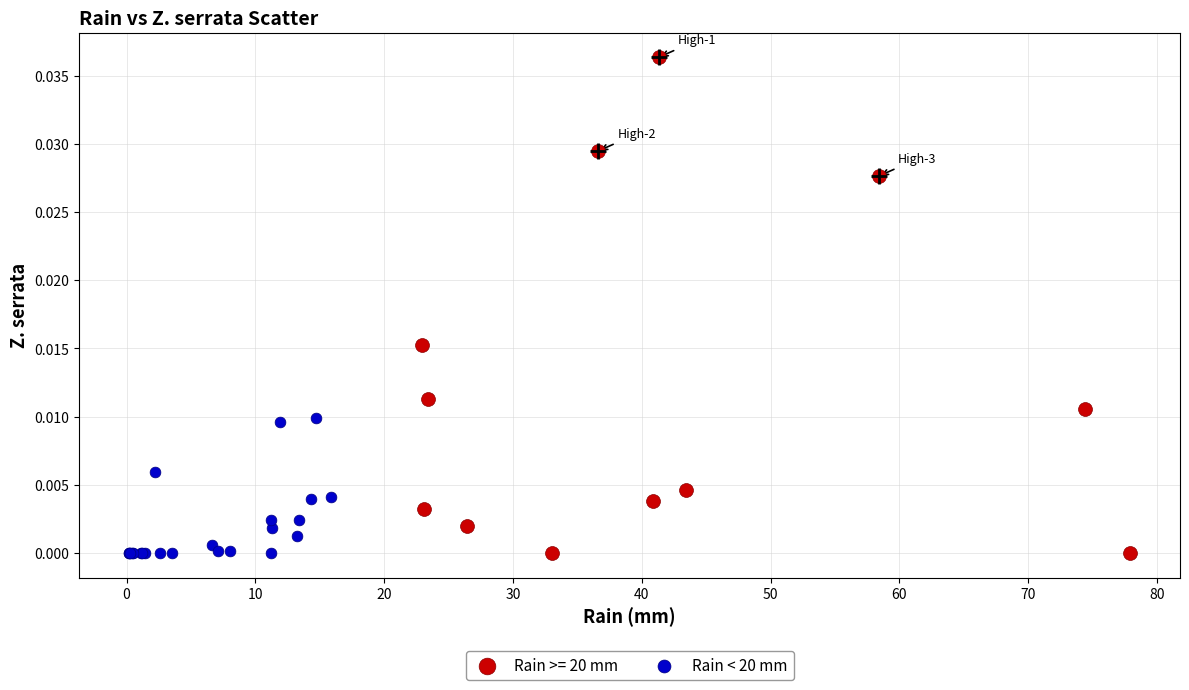

Which series contains the highest Y value?

Rain >= 20 mm